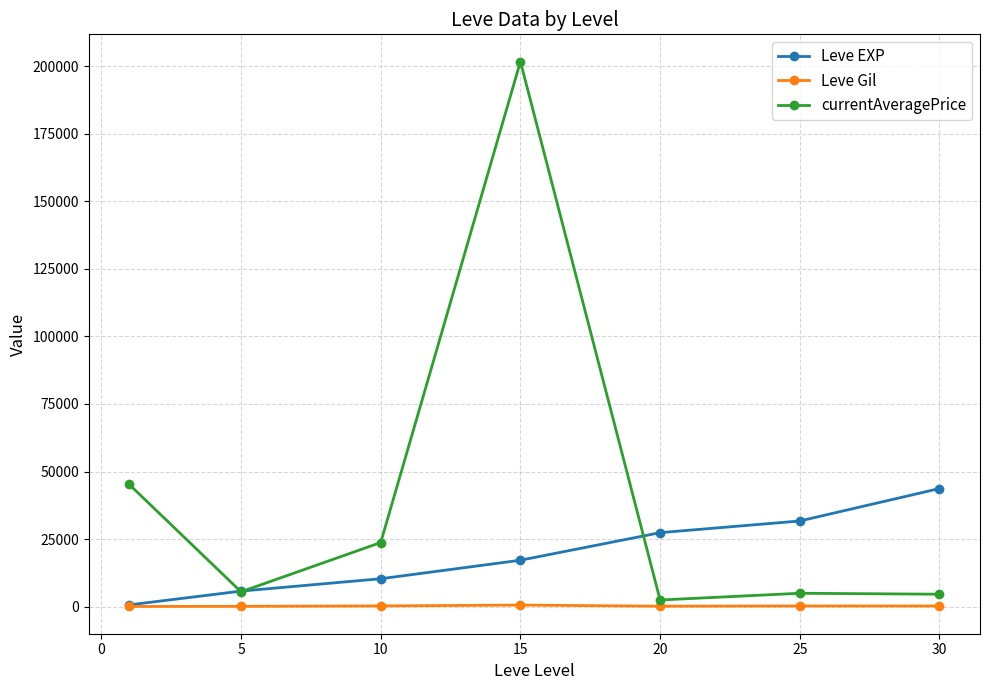

How many series are shown in this chart?

3